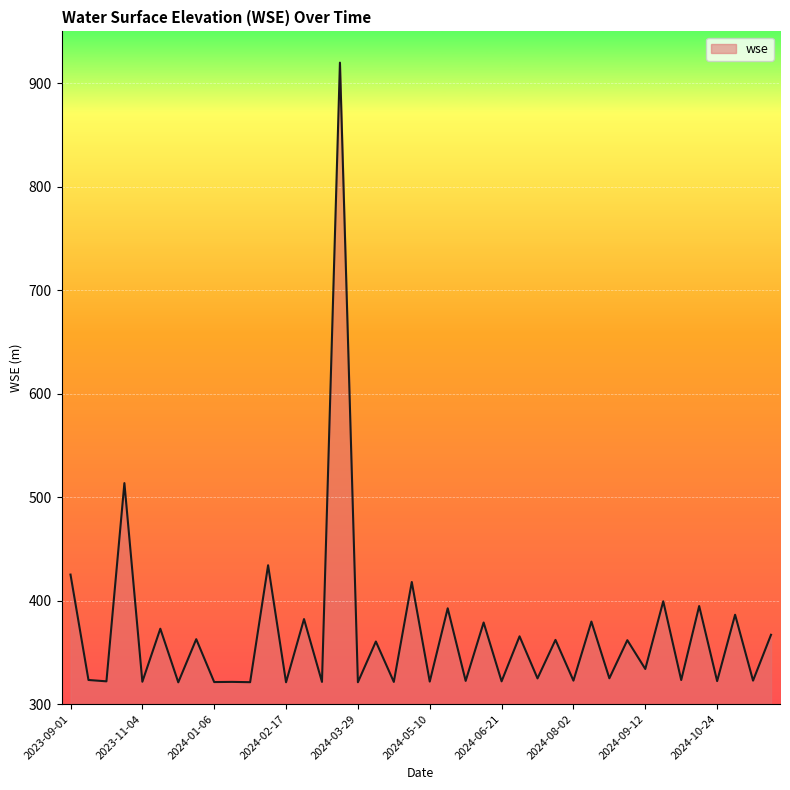

What is the difference between the maximum and minimum values?

598.8